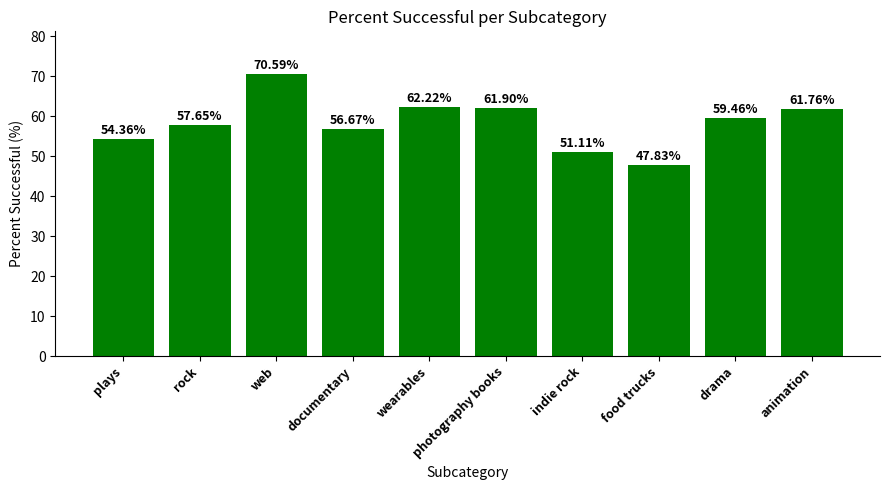

Between plays and animation, which is larger?

animation